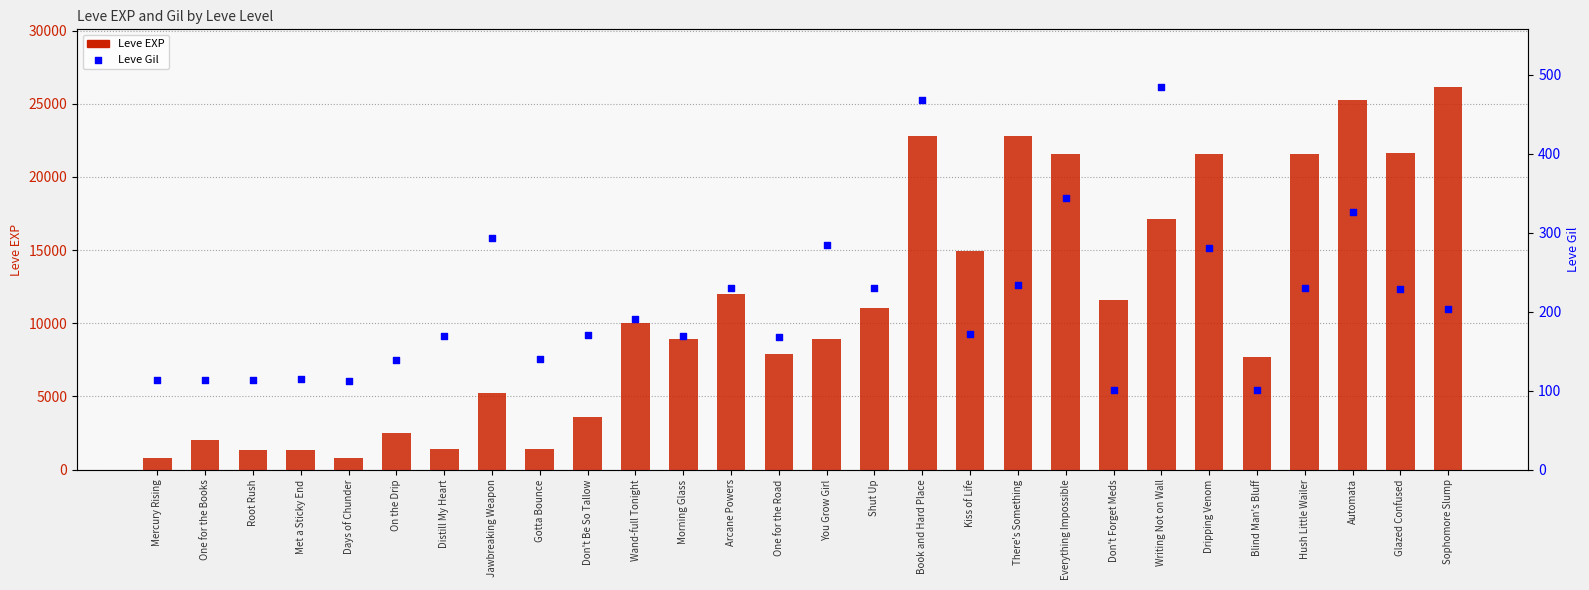

Which series has the largest Y range (max minus min)?

Leve EXP